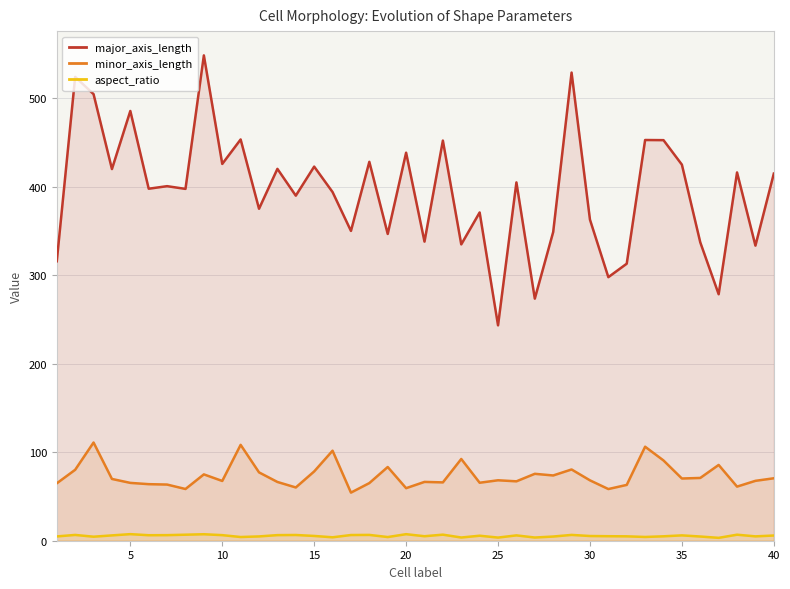

True or false: aspect_ratio and major_axis_length cross at least once.

False